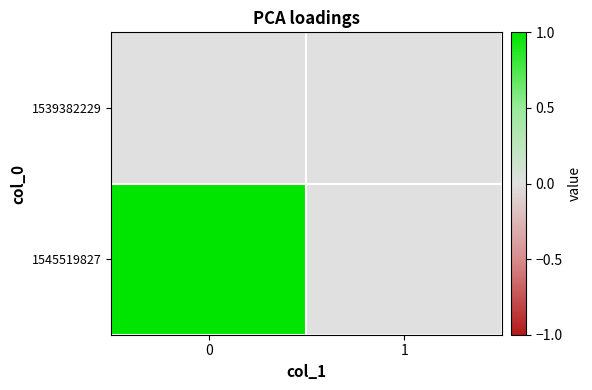

List the series in order of their overall mean, highest first.

1545519827, 1539382229